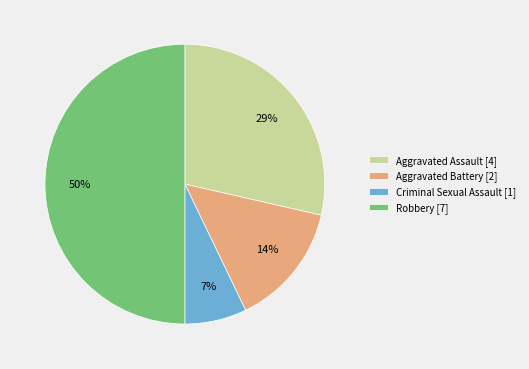

The Aggravated Assault slice represents 36% of the pie. True or false?

False